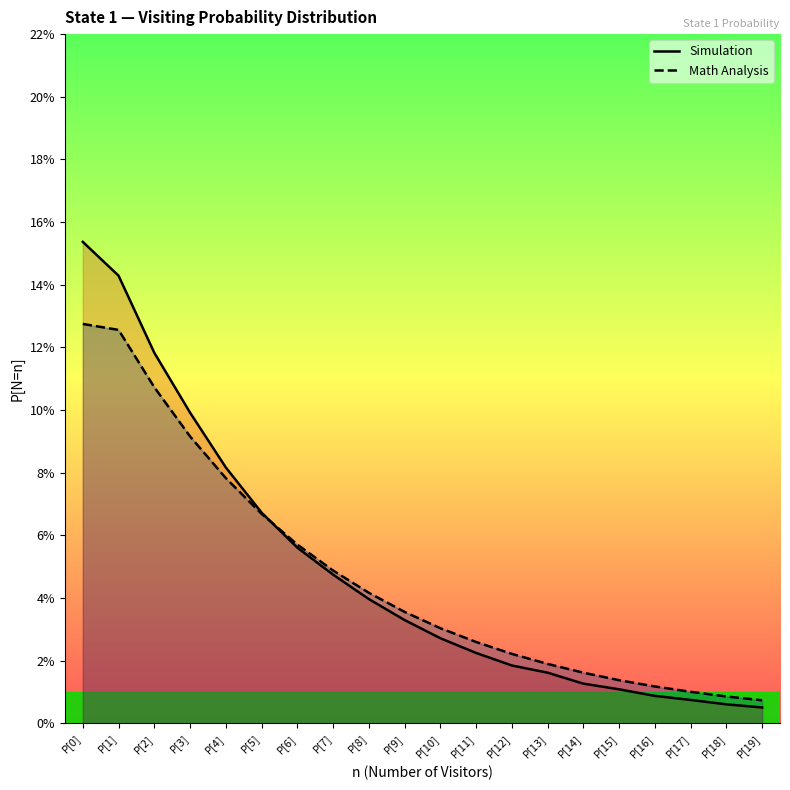

Between P[3] and P[9], which is larger?

P[3]